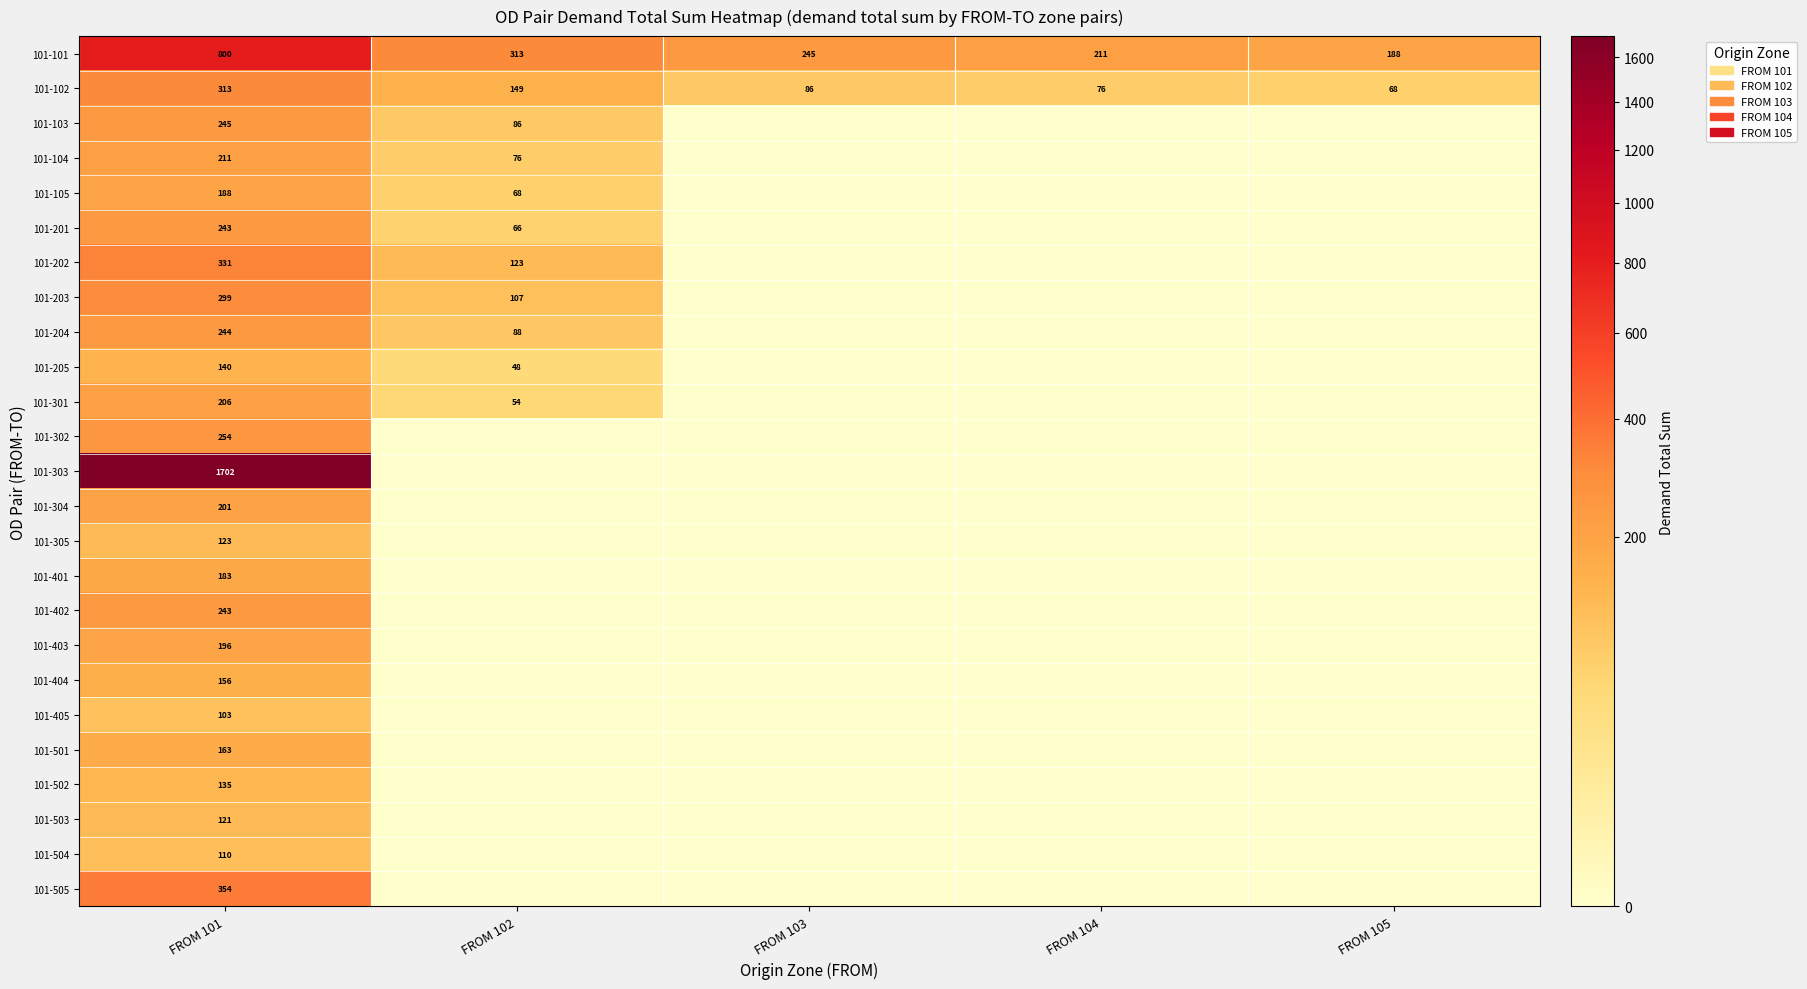

Is the value of 101-403 at FROM 101 greater than the value of 101-101 at FROM 102?

No